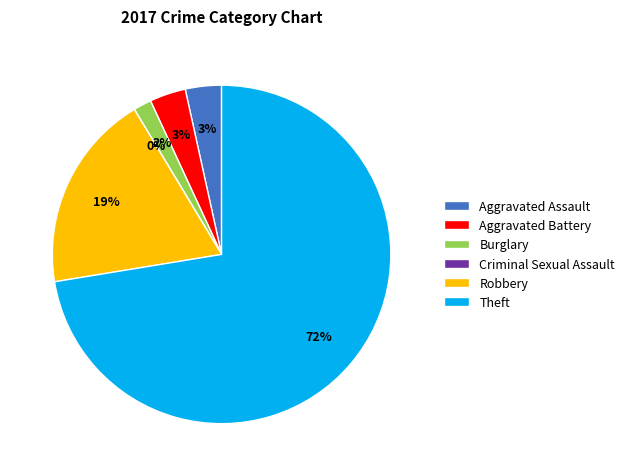

To the nearest percent, what is the difference between the Aggravated Assault and Criminal Sexual Assault slice percentages?

3%